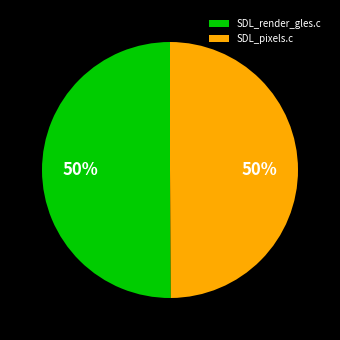

The SDL_render_gles.c slice represents 50% of the pie. True or false?

True